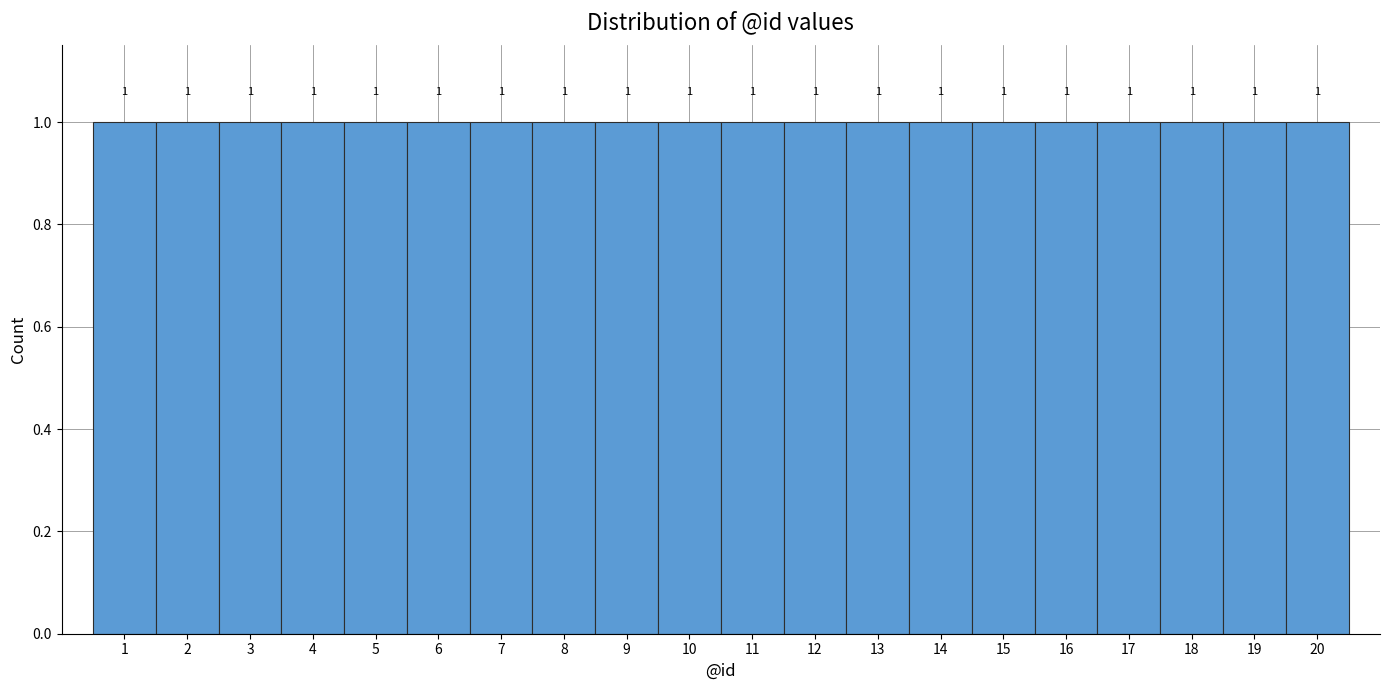

Reading left to right, transcribe this chart: for each bar, give the range it covers on the x-axis and its height.

0.5 to 1.5: 1
1.5 to 2.5: 1
2.5 to 3.5: 1
3.5 to 4.5: 1
4.5 to 5.5: 1
5.5 to 6.5: 1
6.5 to 7.5: 1
7.5 to 8.5: 1
8.5 to 9.5: 1
9.5 to 10.5: 1
10.5 to 11.5: 1
11.5 to 12.5: 1
12.5 to 13.5: 1
13.5 to 14.5: 1
14.5 to 15.5: 1
15.5 to 16.5: 1
16.5 to 17.5: 1
17.5 to 18.5: 1
18.5 to 19.5: 1
19.5 to 20.5: 1